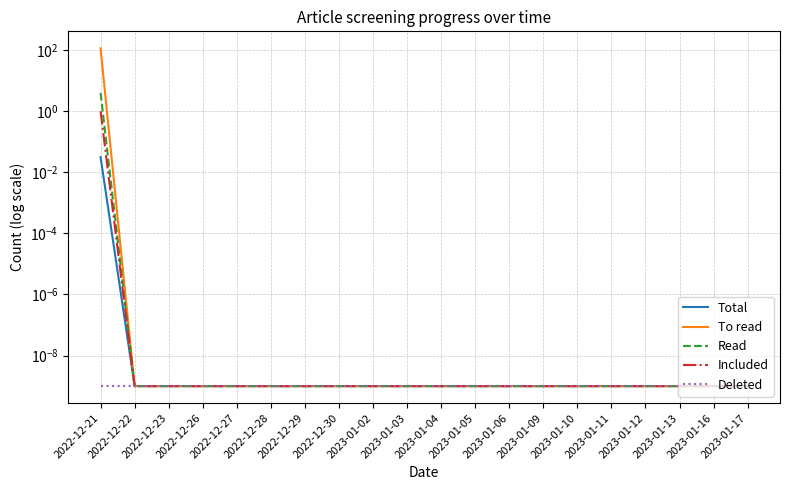

At which category is the sum across all series the highest?

2022-12-21